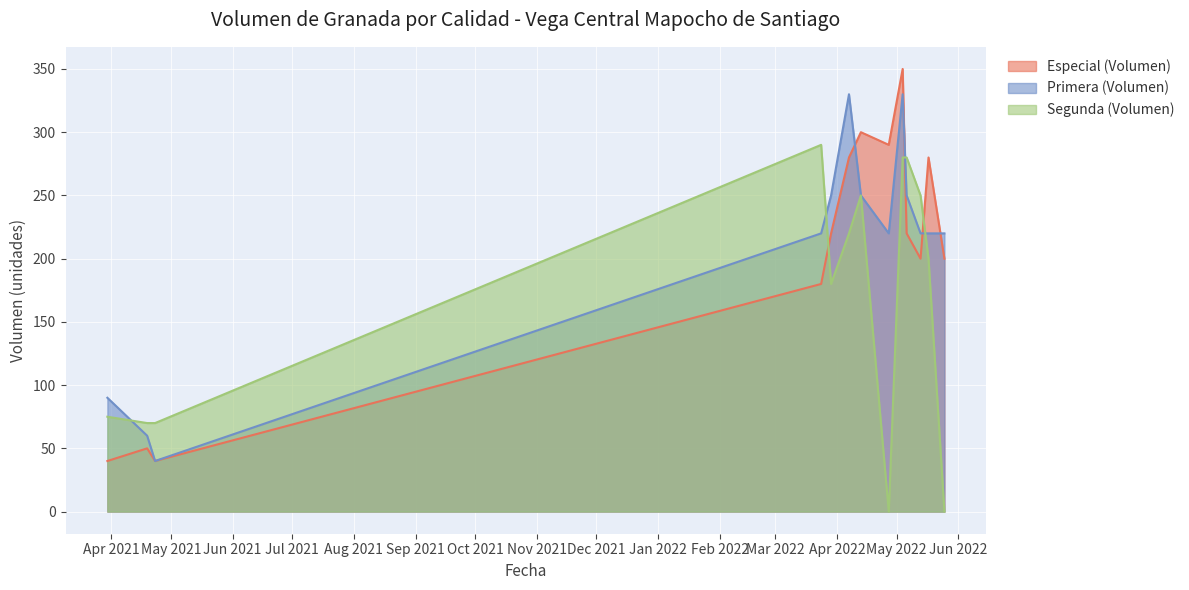

Which series has the largest range (max minus min)?

Especial (Volumen)